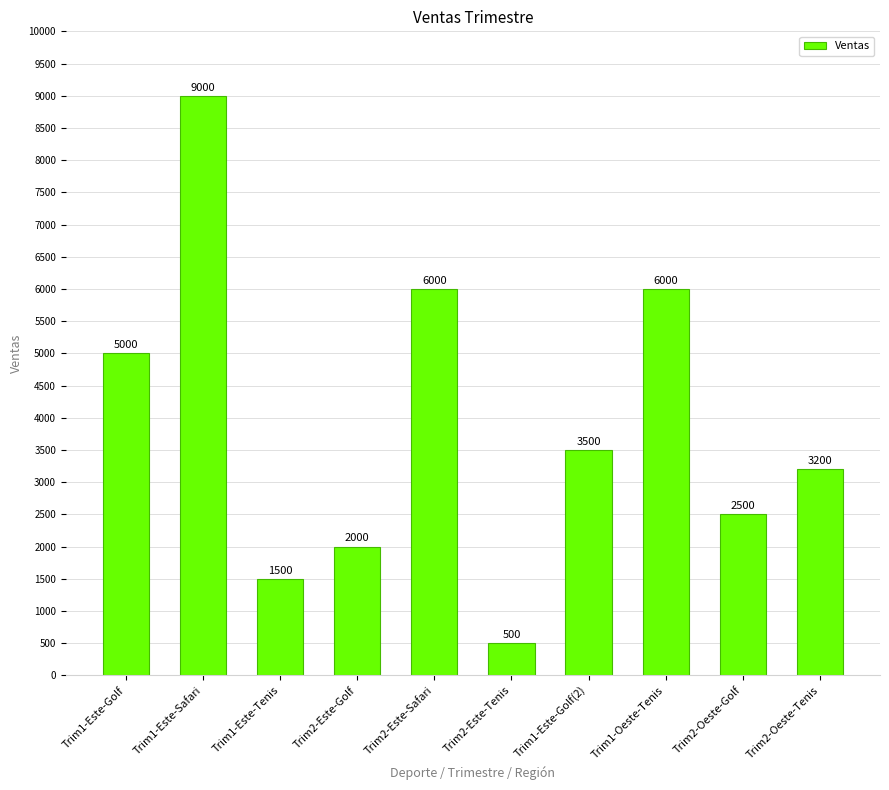

Count the number of categories in the chart.

10